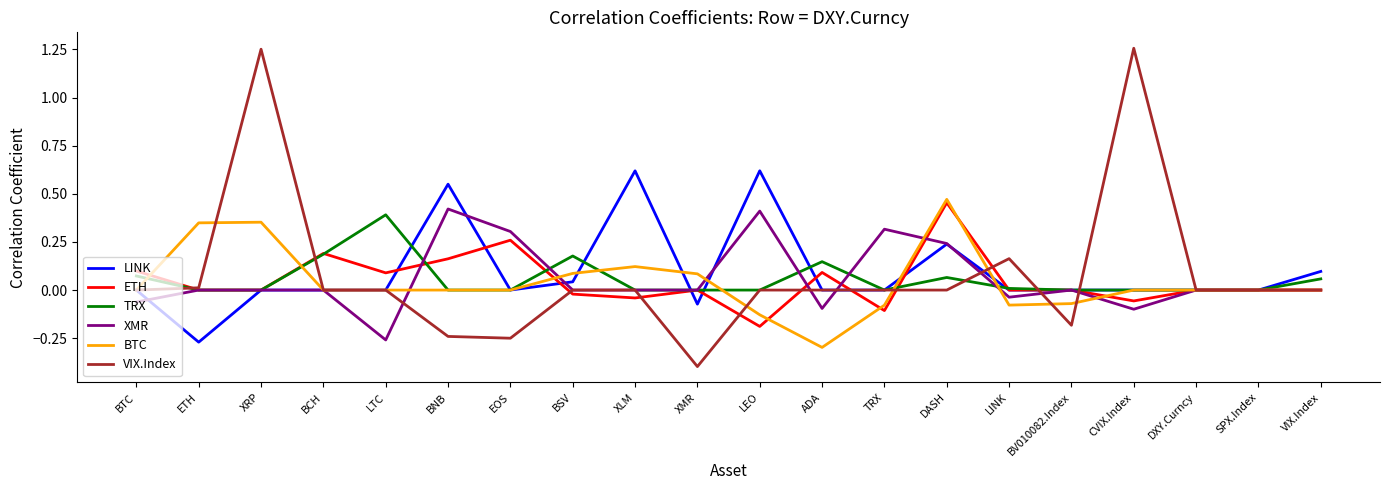

What position from the right is BNB?

15